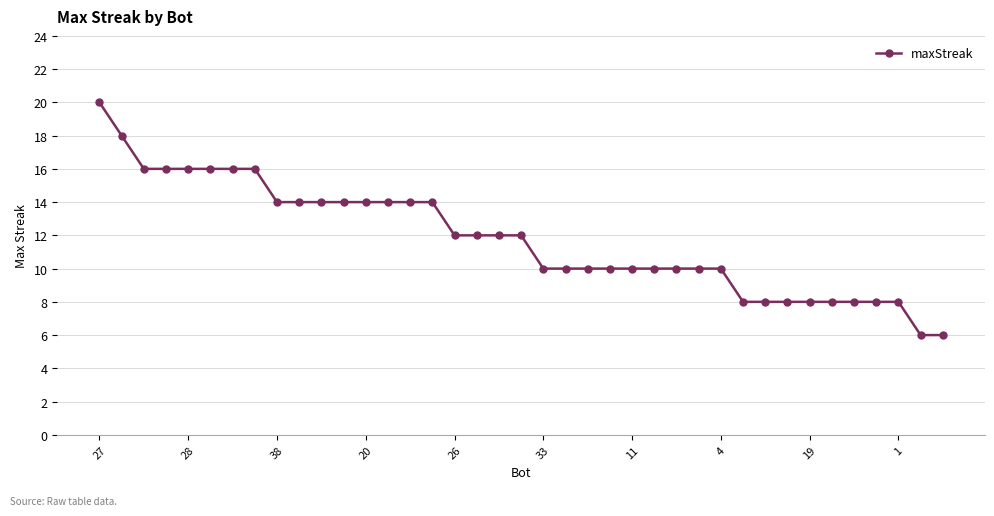

What is the value of the 15th point from the left?

14